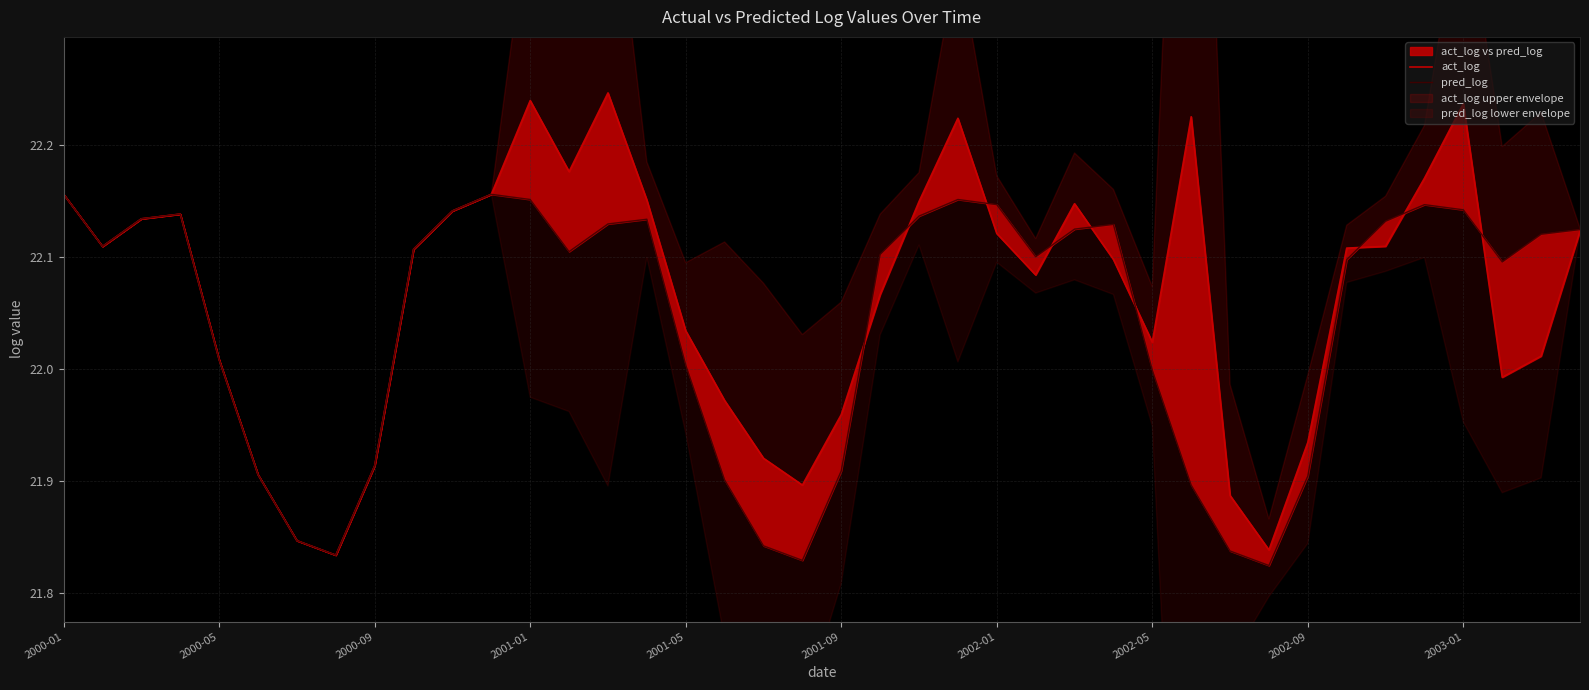

What is the approximate value of act_log at 39?

22.1